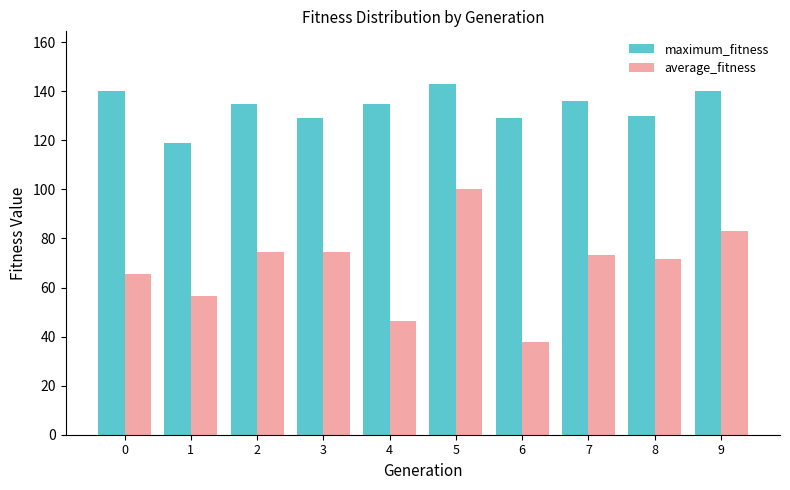

How many values in the average_fitness series exceed 73?

5